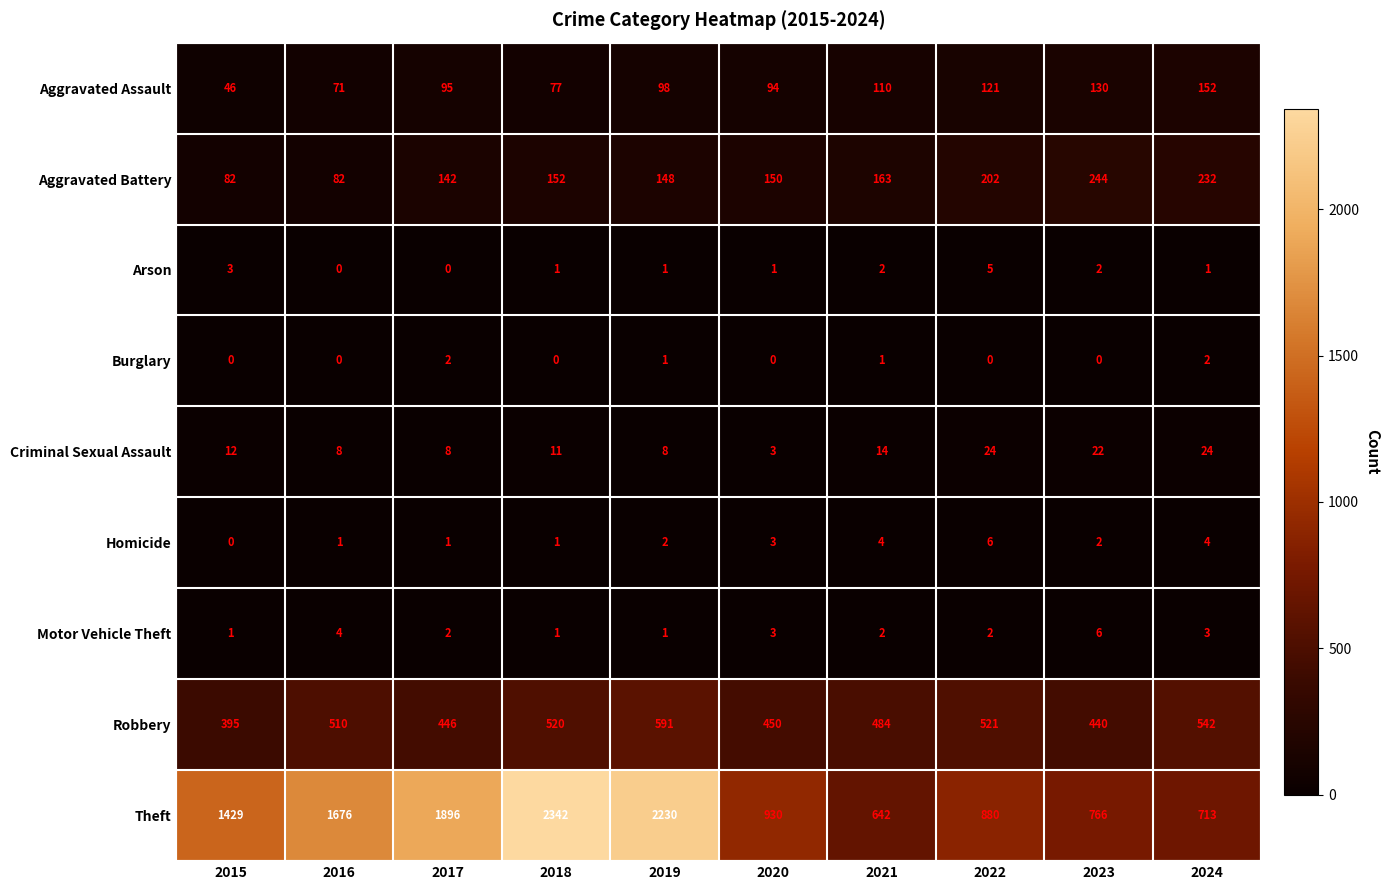

What is the spread (max minus min) of values at 2024?

712